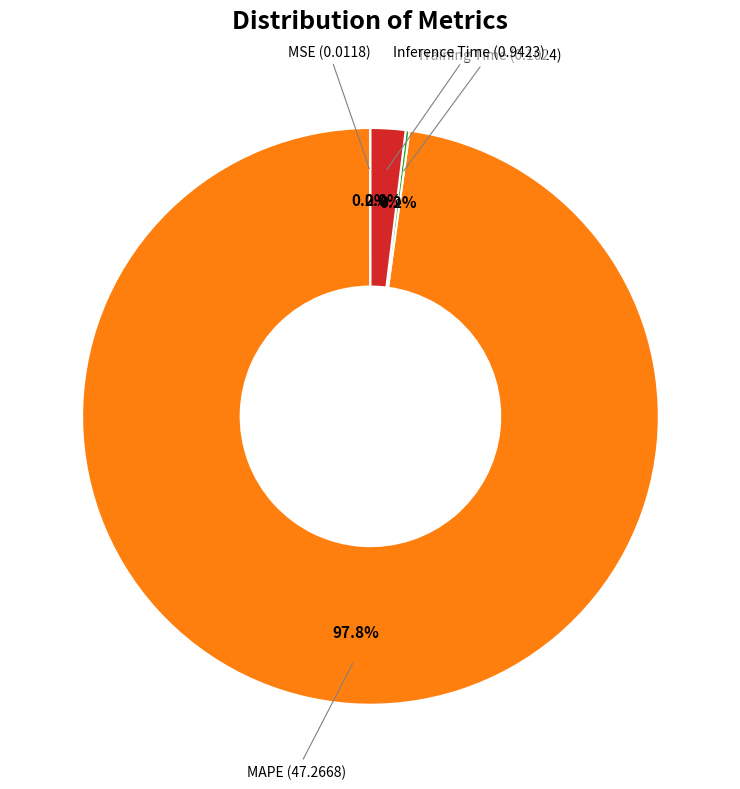

Is there a majority slice in this chart?

Yes